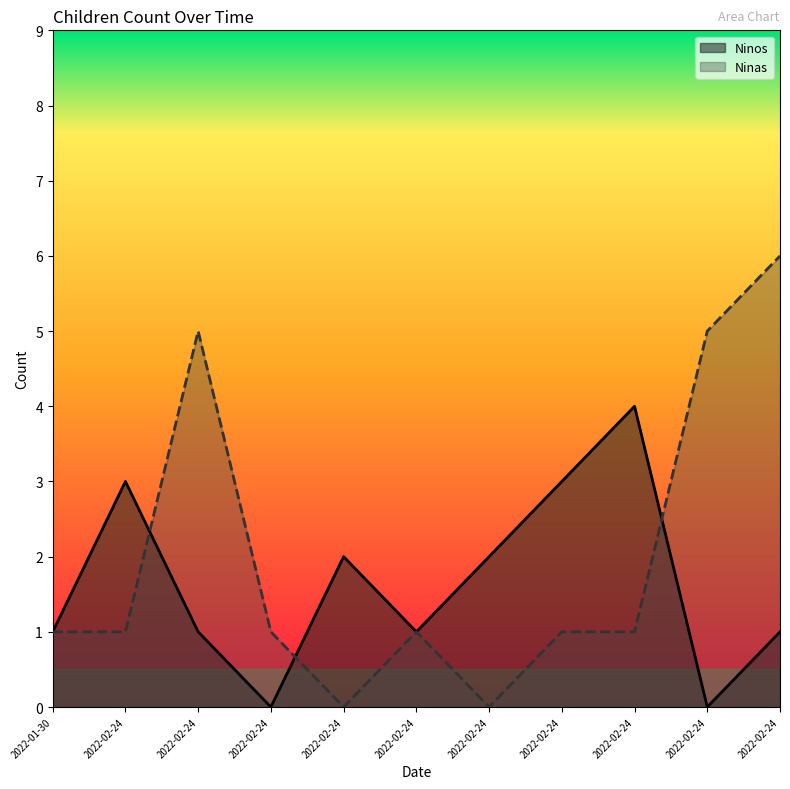

What are all the series names shown in the legend?

Ninos, Ninas